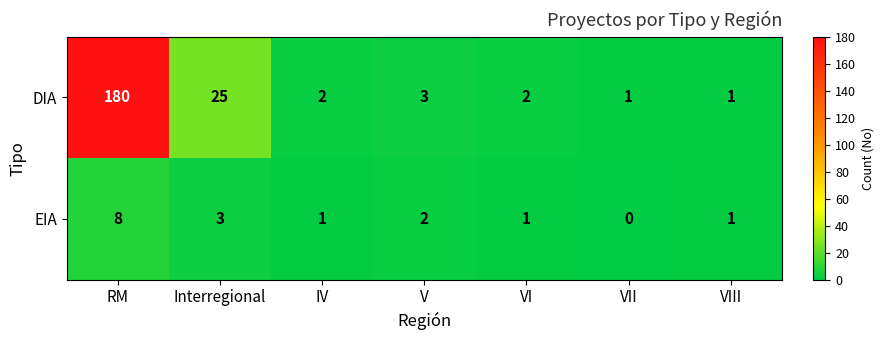

At which category is the sum across all series the highest?

RM